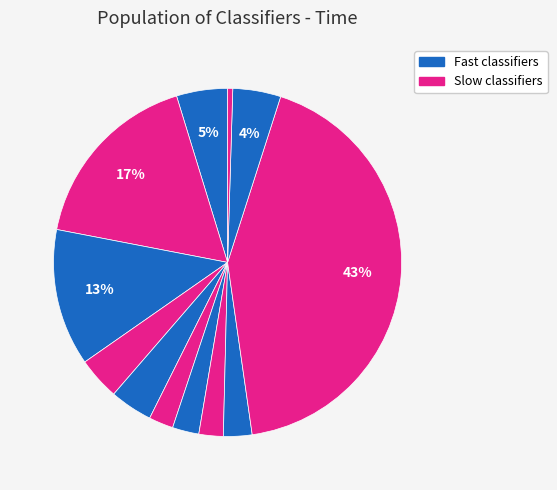

Count the number of slices in the pie.

12